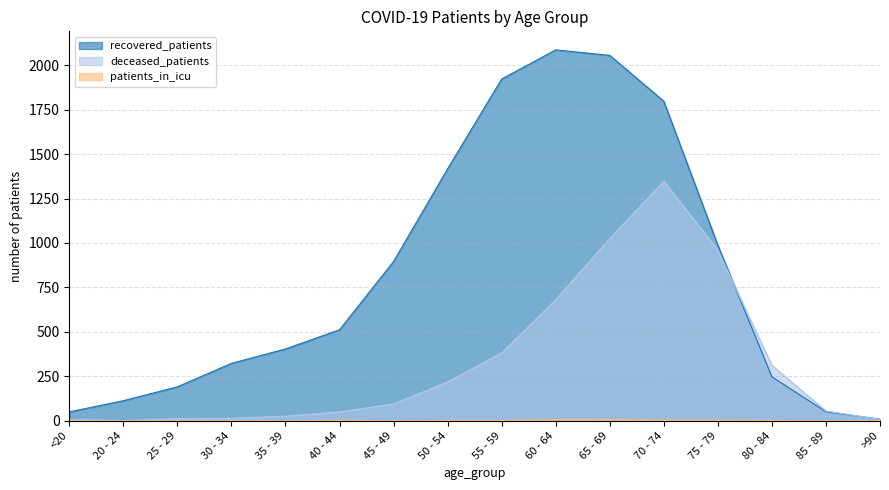

True or false: deceased_patients and recovered_patients intersect in this chart.

True